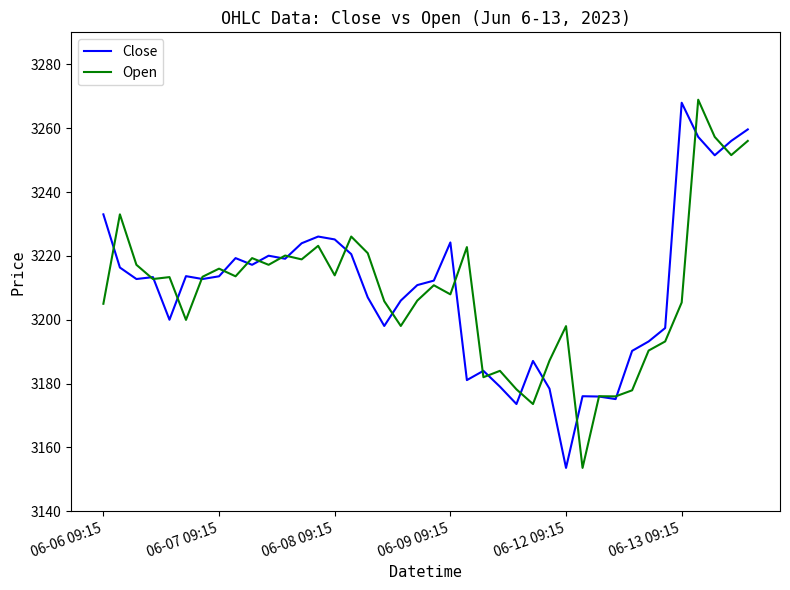

What is the smallest value displayed?

3153.6